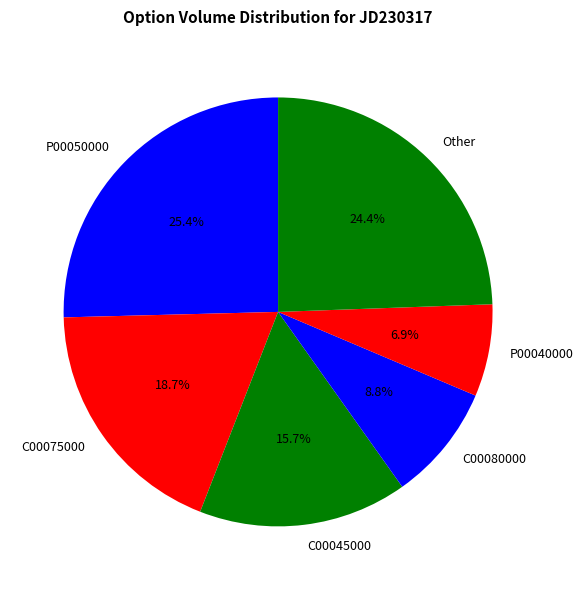

Count the number of slices in the pie.

6